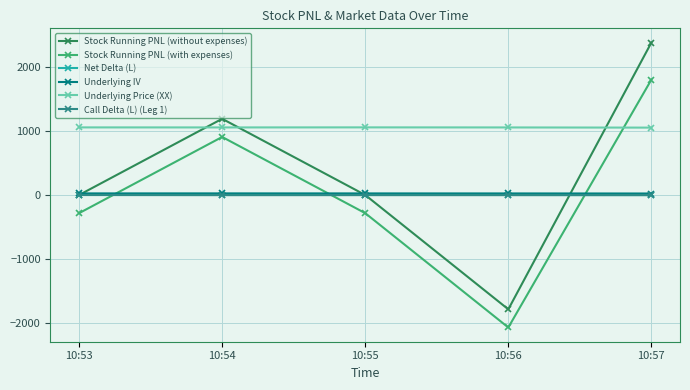

What is the difference between the maximum and minimum values in the Underlying Price (XX) series?

3.8